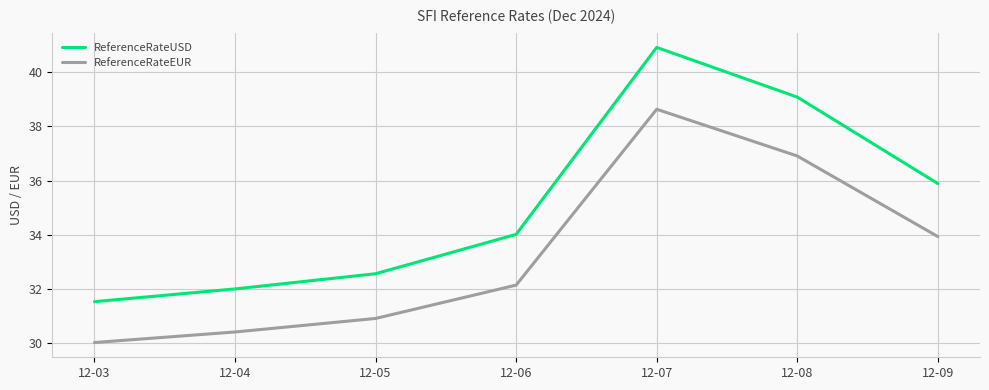

Does the chart have visible grid lines?

Yes